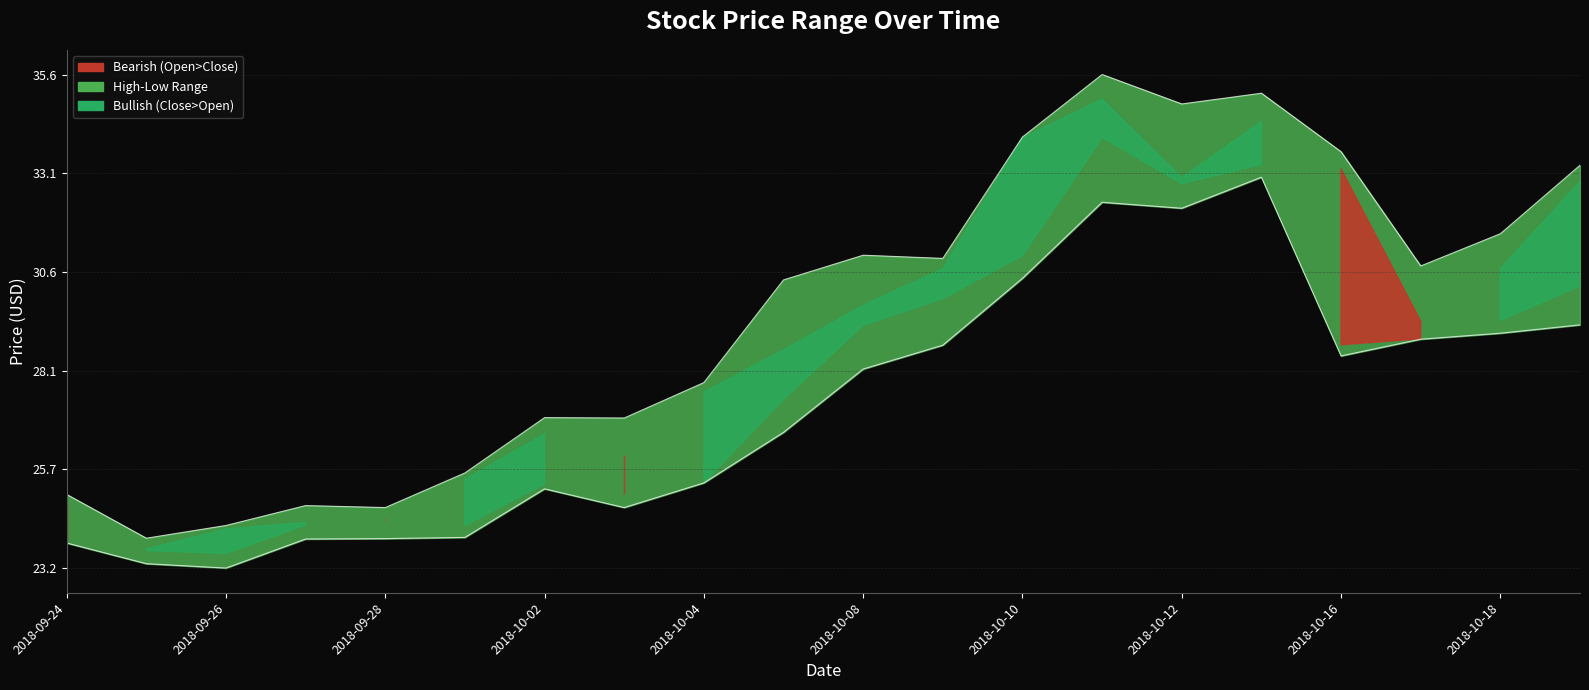

The value of low at 2018-10-02 is 35.2. True or false?

False